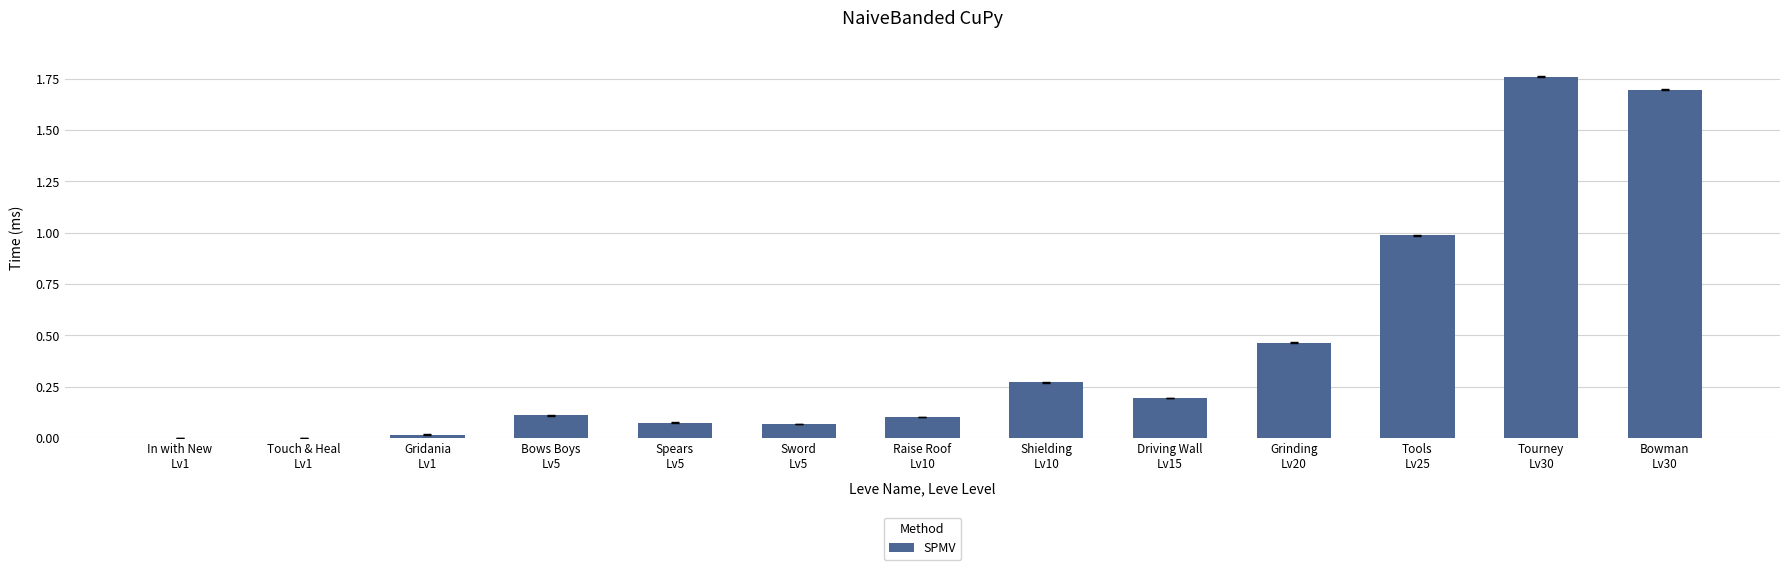

Are the bars horizontal?

No